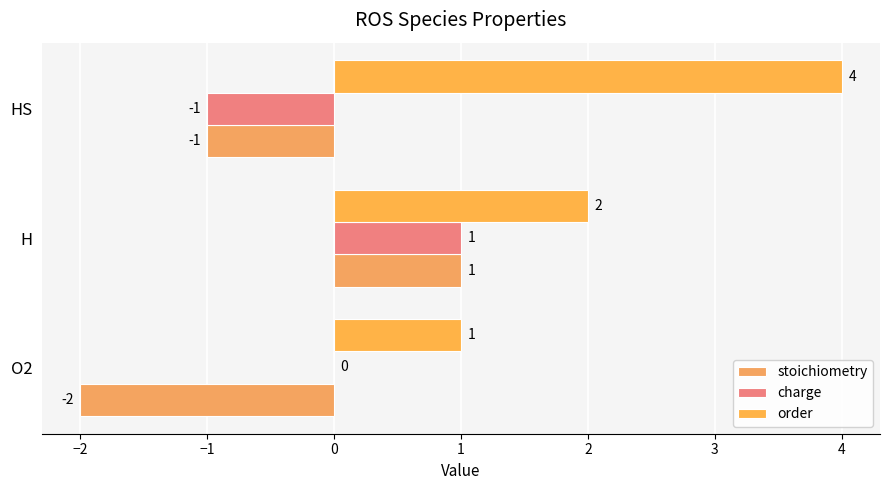

List the series in order of their peak value, highest first.

order, stoichiometry, charge